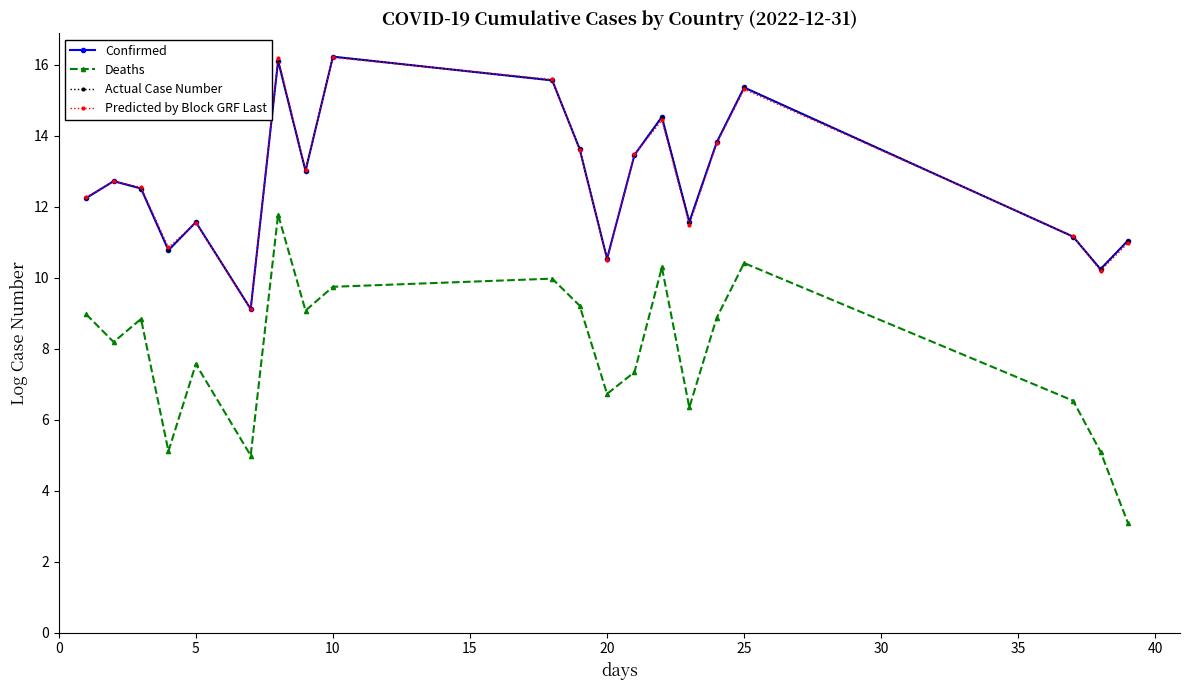

Does the chart display data point markers on the line(s)?

Yes